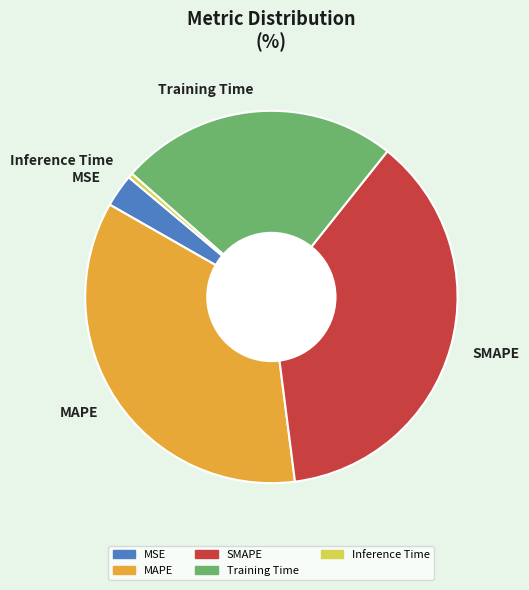

Between MSE and Training Time, which is larger?

Training Time